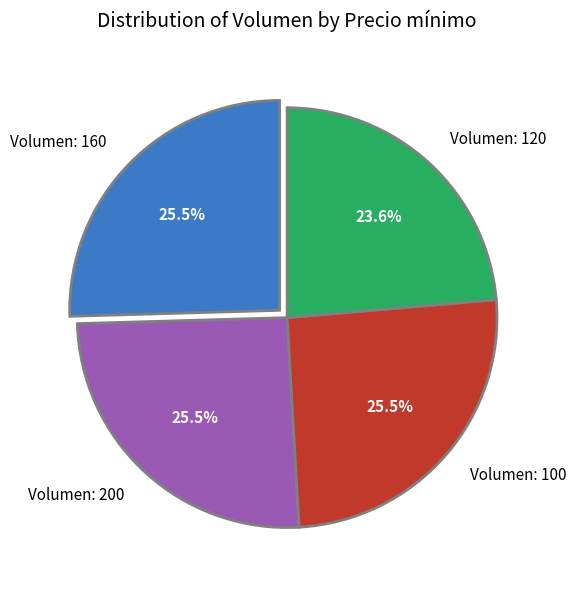

Does Volumen: 160 account for over 50% of the chart?

No